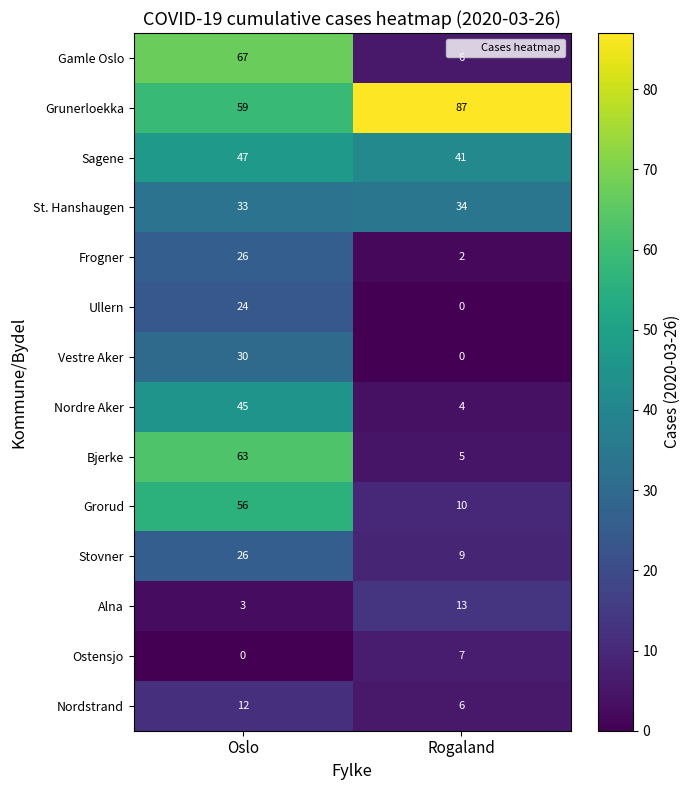

Rank the categories by Nordstrand value from lowest to highest.

Rogaland, Oslo